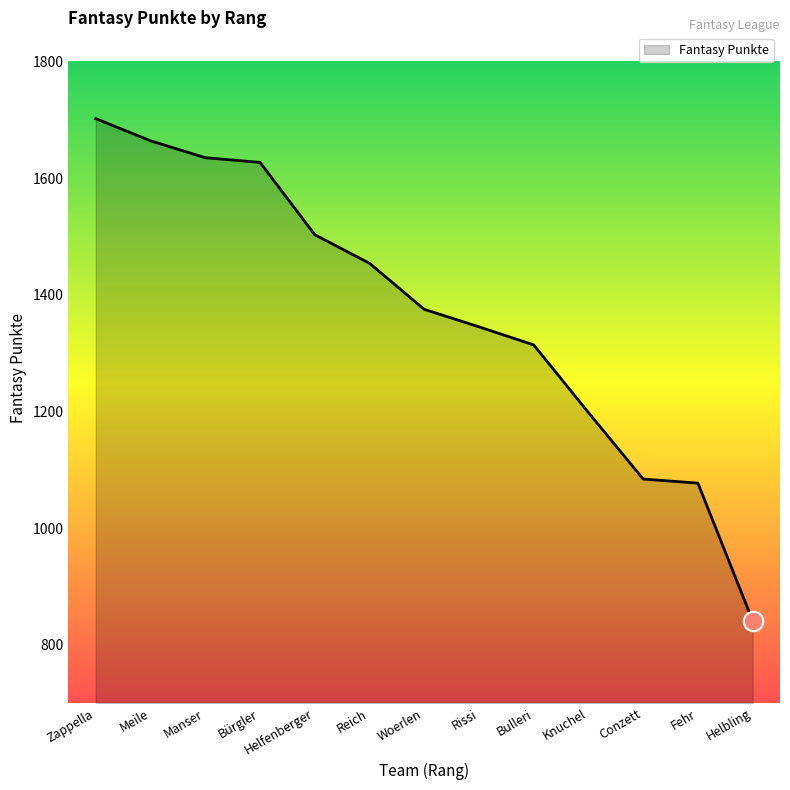

The chart shows a value of 1003 at Manser. True or false?

False